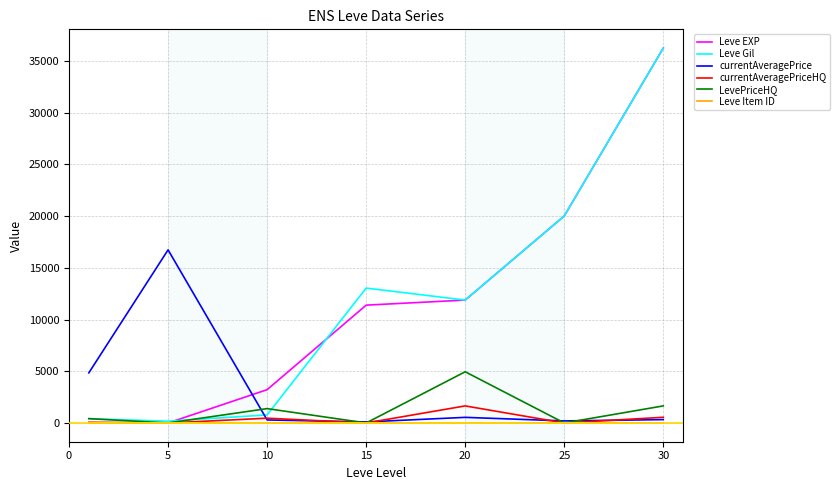

Which series has the widest spread of values?

Leve EXP